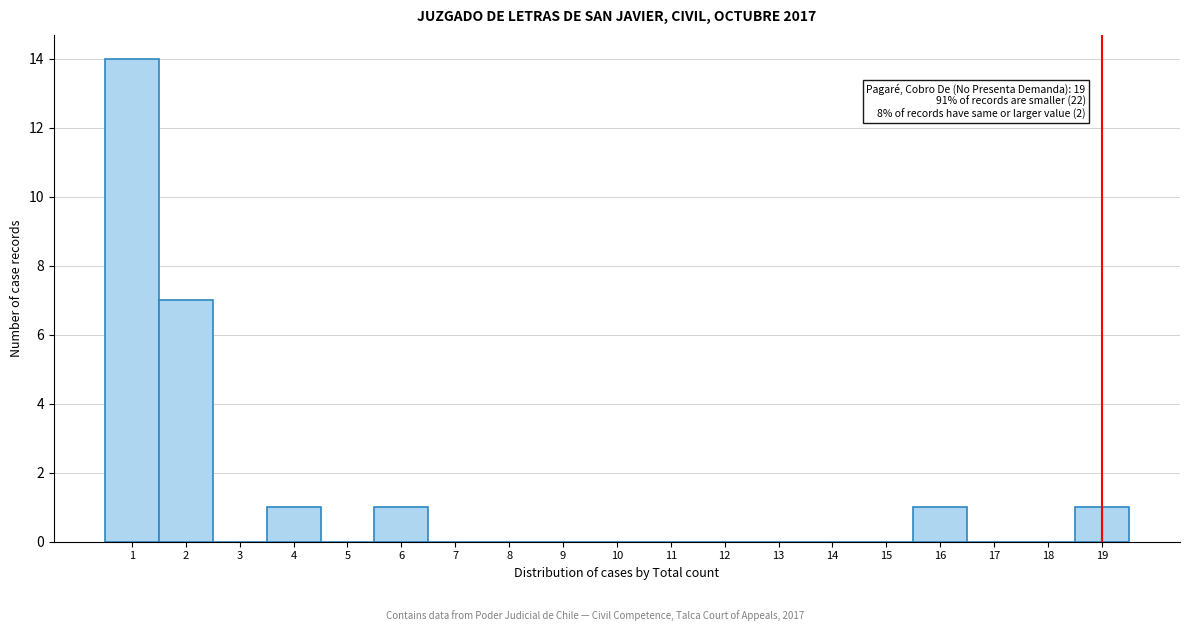

Which range on the x-axis has the tallest bar?

0.5 to 1.5